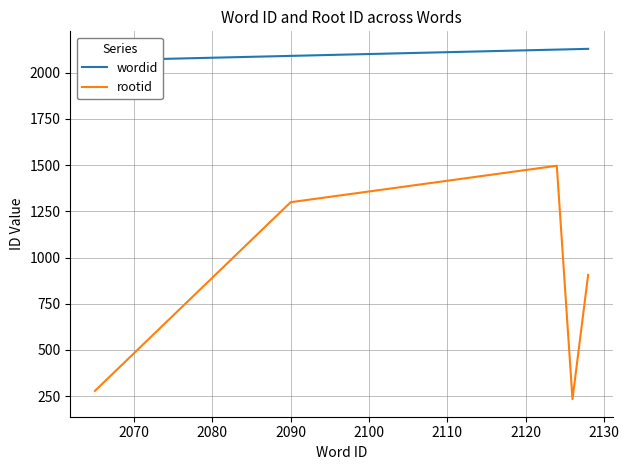

Reading left to right, list all the values displayed in this chart.

wordid: 2065	2090	2124	2126	2128
rootid: 279	1299	1496	234	906